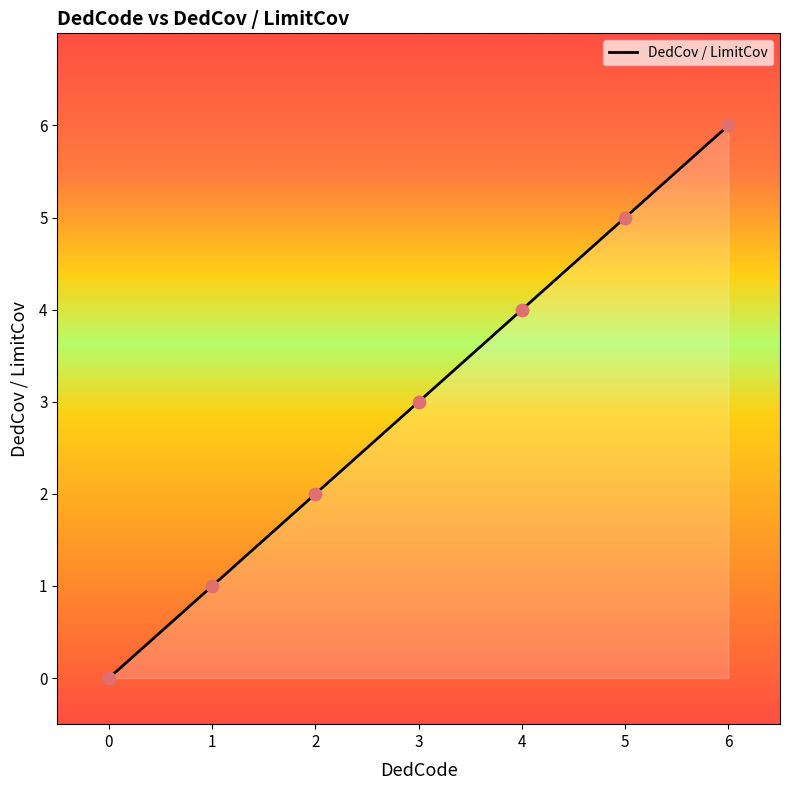

Between 1 and 3, which is larger?

3